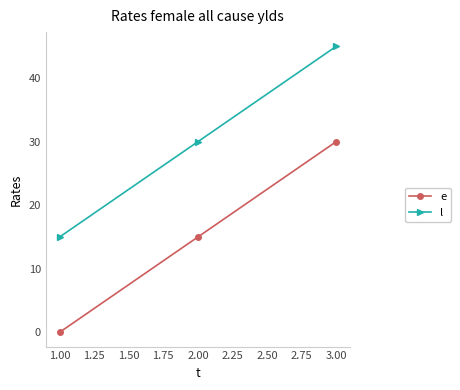

Count the number of data series in this chart.

2